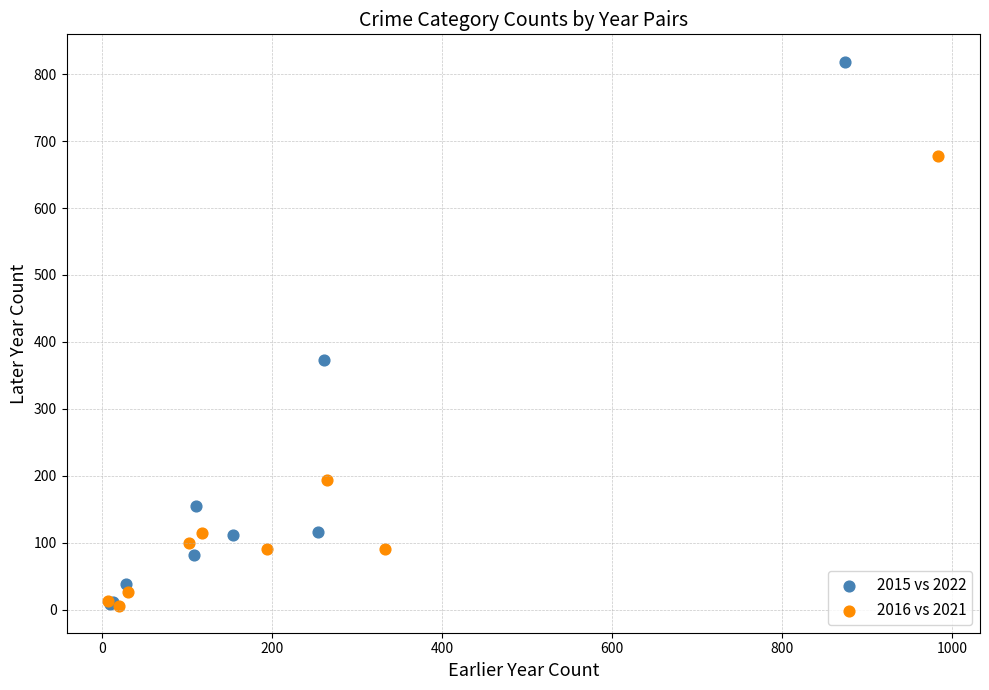

What are all the series names shown in the legend?

2015 vs 2022, 2016 vs 2021